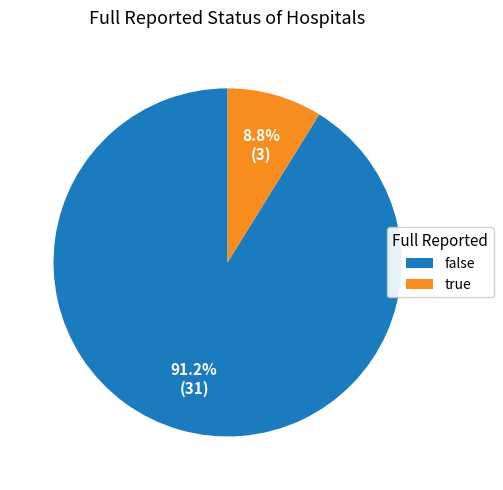

What percentage is the true slice, to the nearest percent?

9%